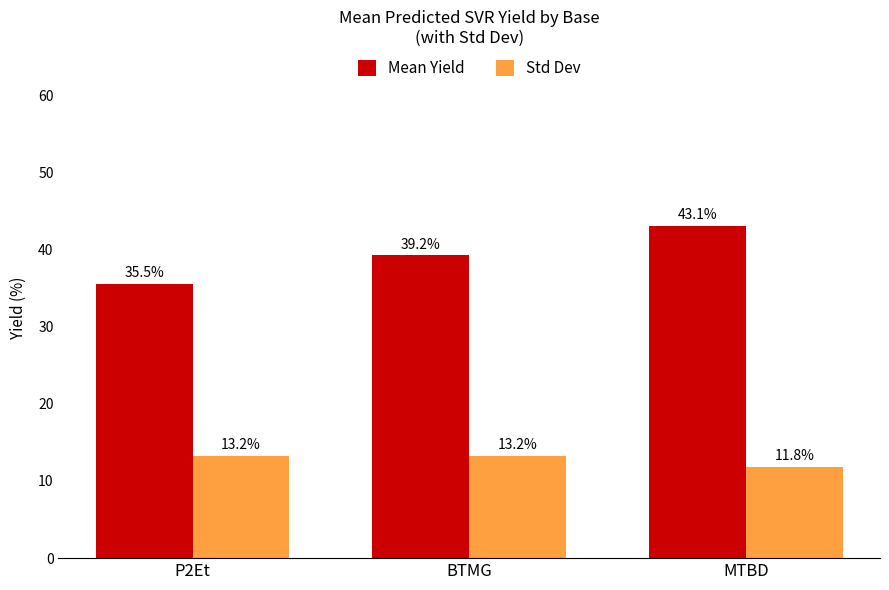

Reading left to right, list all the values displayed in this chart.

Mean Yield: 35.5	39.2	43.1
Std Dev: 13.2	13.2	11.8